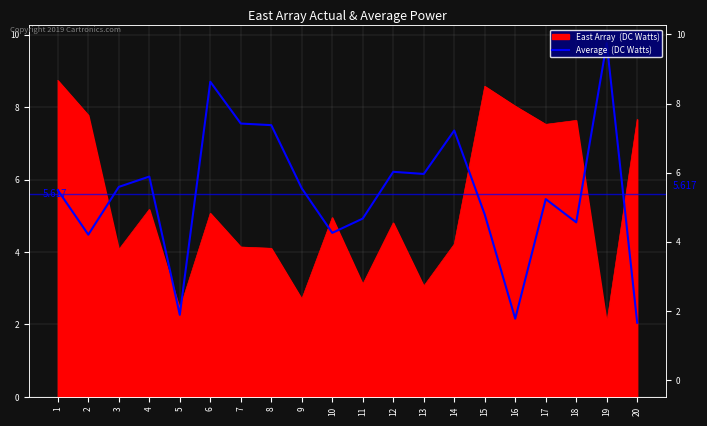

How many points are higher than both their immediate neighbors (excluding endpoints)?

6